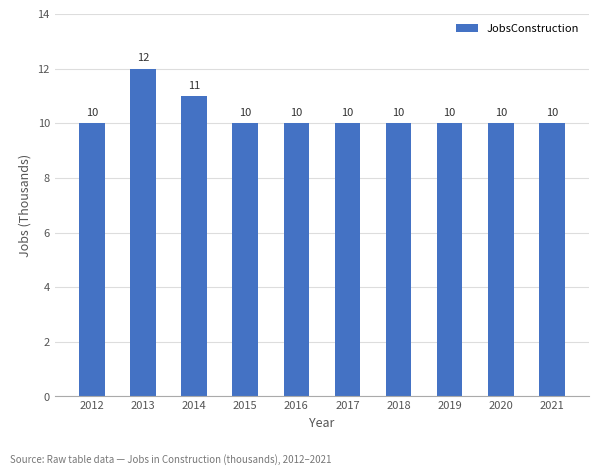

Are the bars horizontal?

No